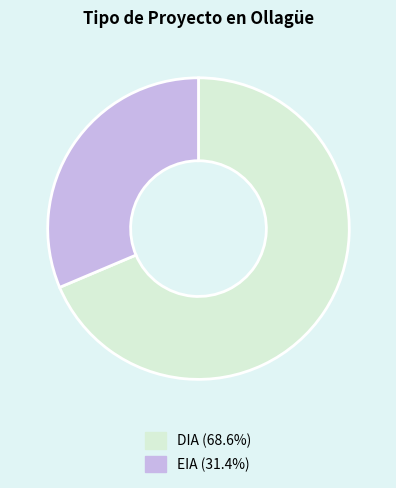

The DIA slice represents 77% of the pie. True or false?

False